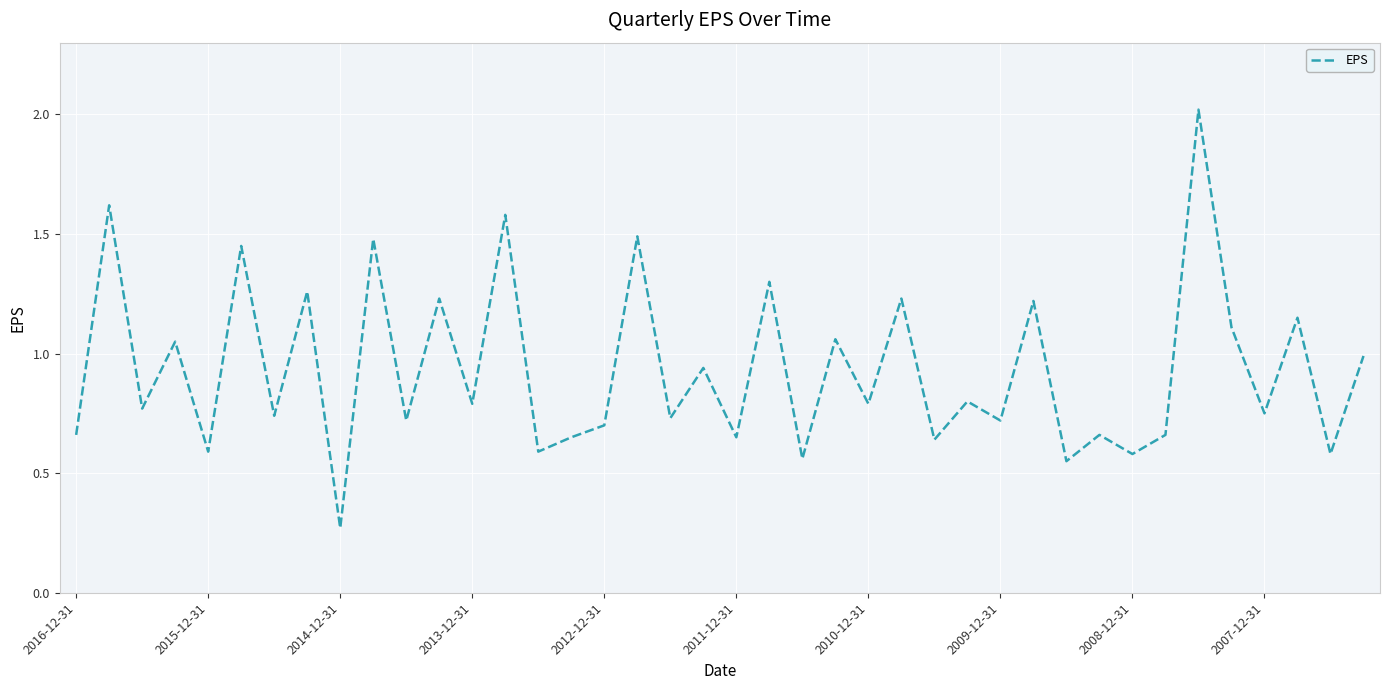

What is the greatest value displayed?

2.0